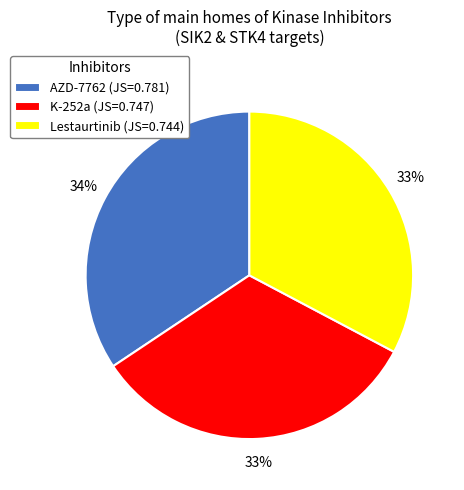

What is the largest slice in the pie chart?

AZD-7762